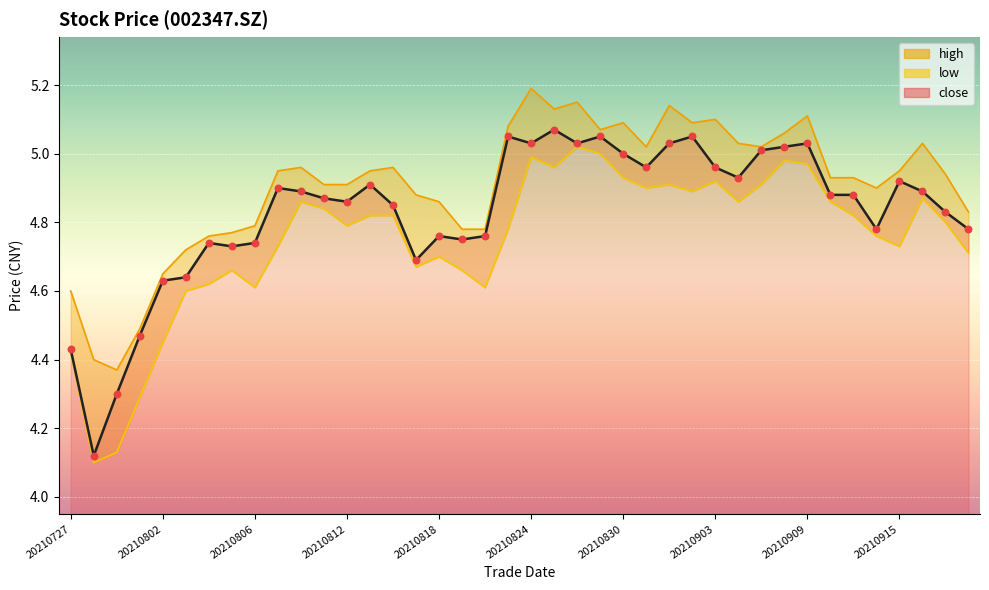

At which category is the sum across all series the highest?

20210824